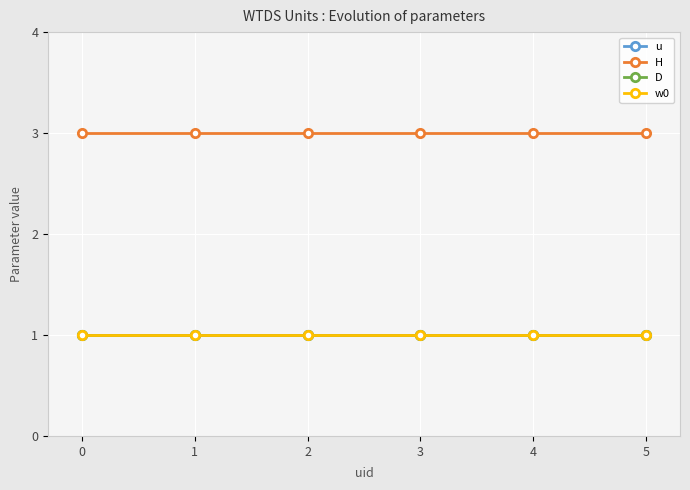

Rank the series at 0 from lowest to highest value.

u, D, w0, H